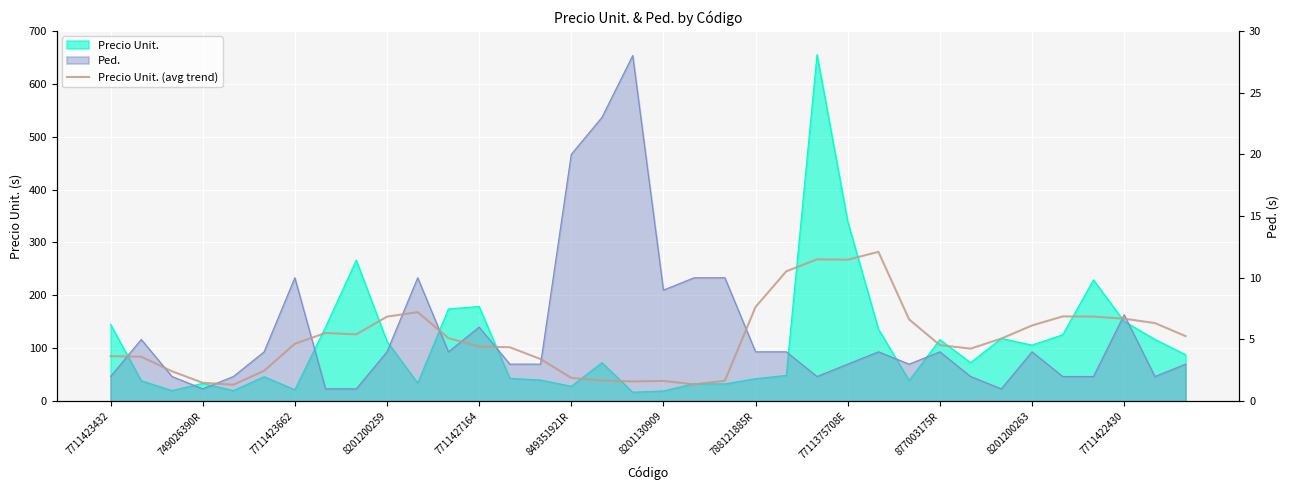

How many lines are shown in the chart?

1